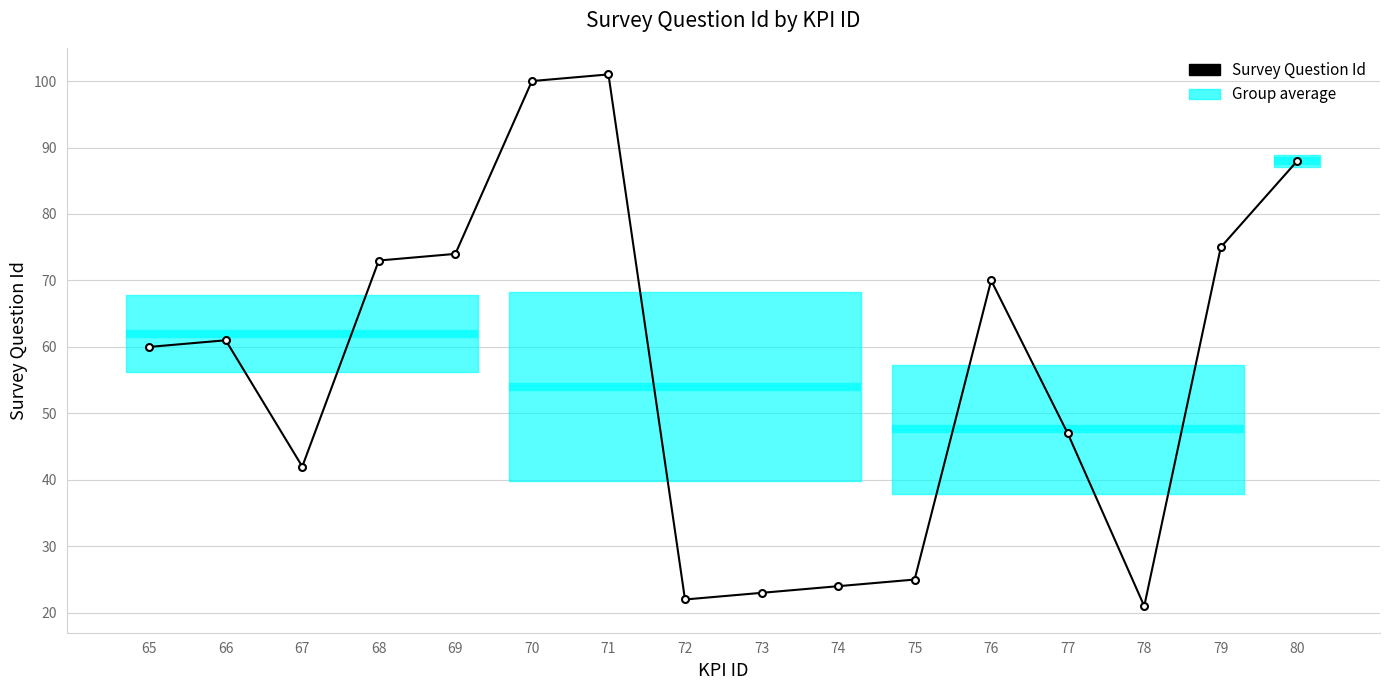

List the labels in order of value, smallest first.

78, 72, 73, 74, 75, 67, 77, 65, 66, 76, 68, 69, 79, 80, 70, 71